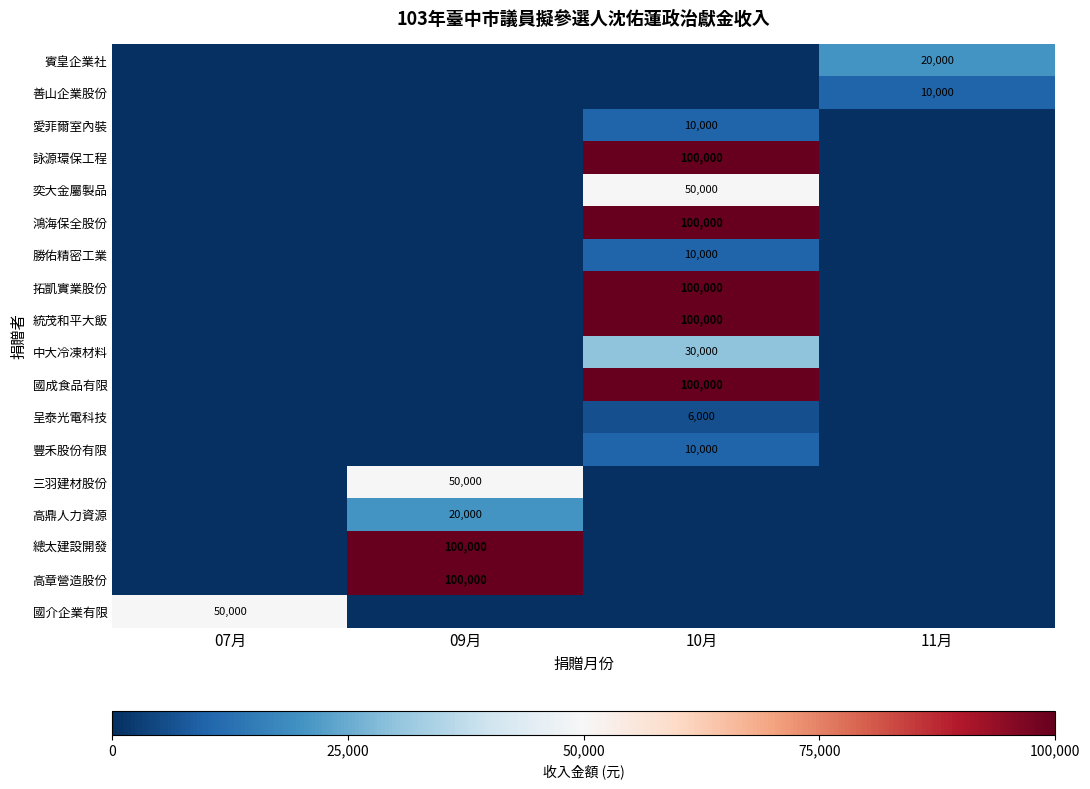

True or false: 善山企業股份 has a value of 6733 at 11月.

False